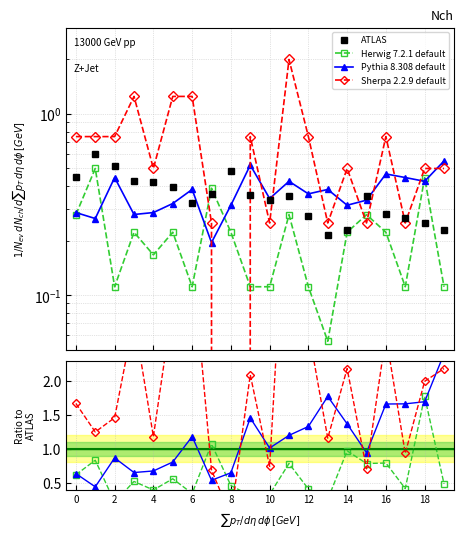

Which has a higher value, 10 or 13?

10